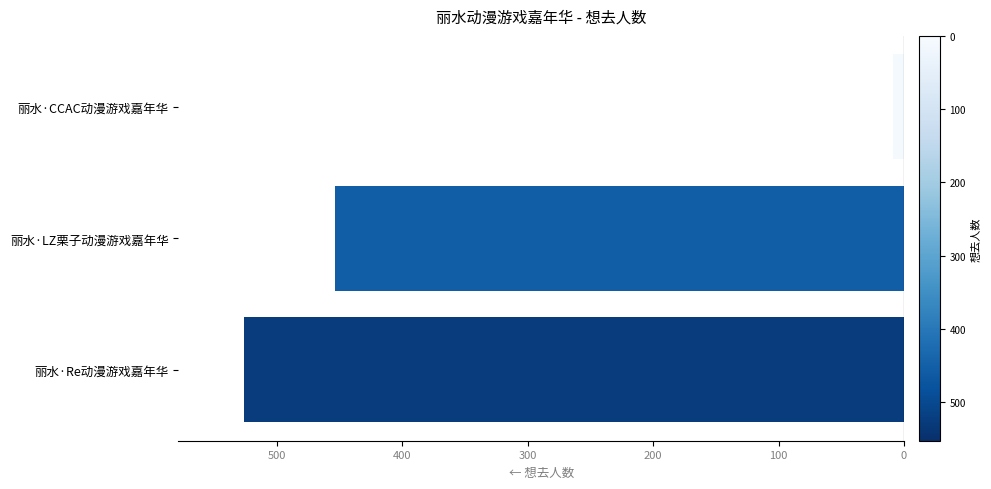

Are the bars horizontal?

Yes